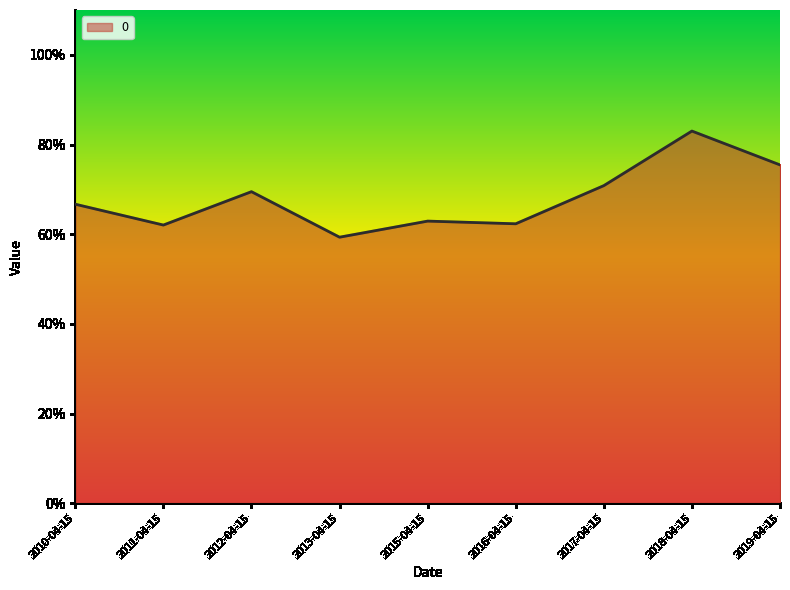

Reading left to right, transcribe all the data shown in this chart.

0.7	0.6	0.7	0.6	0.6	0.6	0.7	0.8	0.8